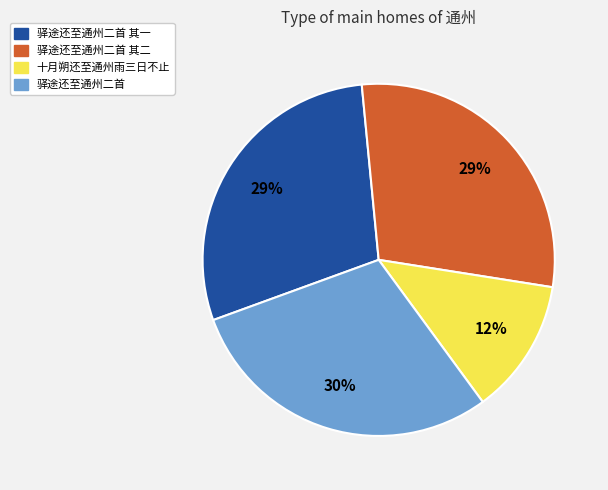

To the nearest percent, what is the average slice percentage?

25%